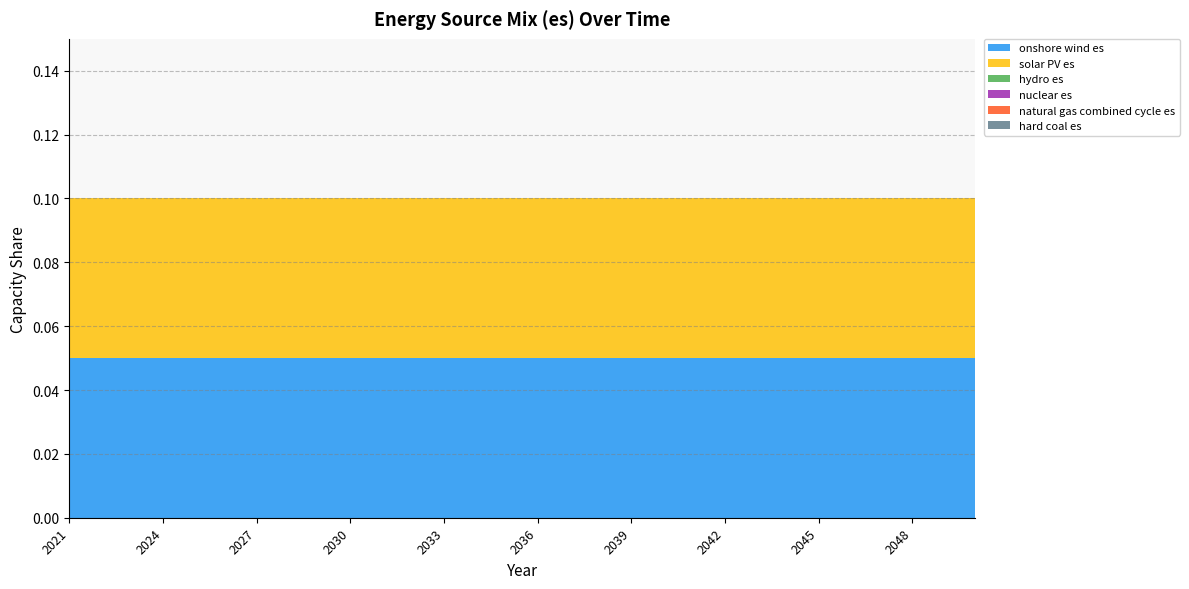

Reading left to right, transcribe all the data shown in this chart.

onshore wind es: 2021=0.1	2022=0.1	2023=0.1	2024=0.1	2025=0.1	2026=0.1	2027=0.1	2028=0.1	2029=0.1	2030=0.1	2031=0.1	2032=0.1	2033=0.1	2034=0.1	2035=0.1	2036=0.1	2037=0.1	2038=0.1	2039=0.1	2040=0.1	2041=0.1	2042=0.1	2043=0.1	2044=0.1	2045=0.1	2046=0.1	2047=0.1	2048=0.1	2049=0.1	2050=0.1
solar PV es: 2021=0.1	2022=0.1	2023=0.1	2024=0.1	2025=0.1	2026=0.1	2027=0.1	2028=0.1	2029=0.1	2030=0.1	2031=0.1	2032=0.1	2033=0.1	2034=0.1	2035=0.1	2036=0.1	2037=0.1	2038=0.1	2039=0.1	2040=0.1	2041=0.1	2042=0.1	2043=0.1	2044=0.1	2045=0.1	2046=0.1	2047=0.1	2048=0.1	2049=0.1	2050=0.1
hydro es: 2021=0.0	2022=0.0	2023=0.0	2024=0.0	2025=0.0	2026=0.0	2027=0.0	2028=0.0	2029=0.0	2030=0.0	2031=0.0	2032=0.0	2033=0.0	2034=0.0	2035=0.0	2036=0.0	2037=0.0	2038=0.0	2039=0.0	2040=0.0	2041=0.0	2042=0.0	2043=0.0	2044=0.0	2045=0.0	2046=0.0	2047=0.0	2048=0.0	2049=0.0	2050=0.0
nuclear es: 2021=0.0	2022=0.0	2023=0.0	2024=0.0	2025=0.0	2026=0.0	2027=0.0	2028=0.0	2029=0.0	2030=0.0	2031=0.0	2032=0.0	2033=0.0	2034=0.0	2035=0.0	2036=0.0	2037=0.0	2038=0.0	2039=0.0	2040=0.0	2041=0.0	2042=0.0	2043=0.0	2044=0.0	2045=0.0	2046=0.0	2047=0.0	2048=0.0	2049=0.0	2050=0.0
natural gas combined cycle es: 2021=0.0	2022=0.0	2023=0.0	2024=0.0	2025=0.0	2026=0.0	2027=0.0	2028=0.0	2029=0.0	2030=0.0	2031=0.0	2032=0.0	2033=0.0	2034=0.0	2035=0.0	2036=0.0	2037=0.0	2038=0.0	2039=0.0	2040=0.0	2041=0.0	2042=0.0	2043=0.0	2044=0.0	2045=0.0	2046=0.0	2047=0.0	2048=0.0	2049=0.0	2050=0.0
hard coal es: 2021=0.0	2022=0.0	2023=0.0	2024=0.0	2025=0.0	2026=0.0	2027=0.0	2028=0.0	2029=0.0	2030=0.0	2031=0.0	2032=0.0	2033=0.0	2034=0.0	2035=0.0	2036=0.0	2037=0.0	2038=0.0	2039=0.0	2040=0.0	2041=0.0	2042=0.0	2043=0.0	2044=0.0	2045=0.0	2046=0.0	2047=0.0	2048=0.0	2049=0.0	2050=0.0